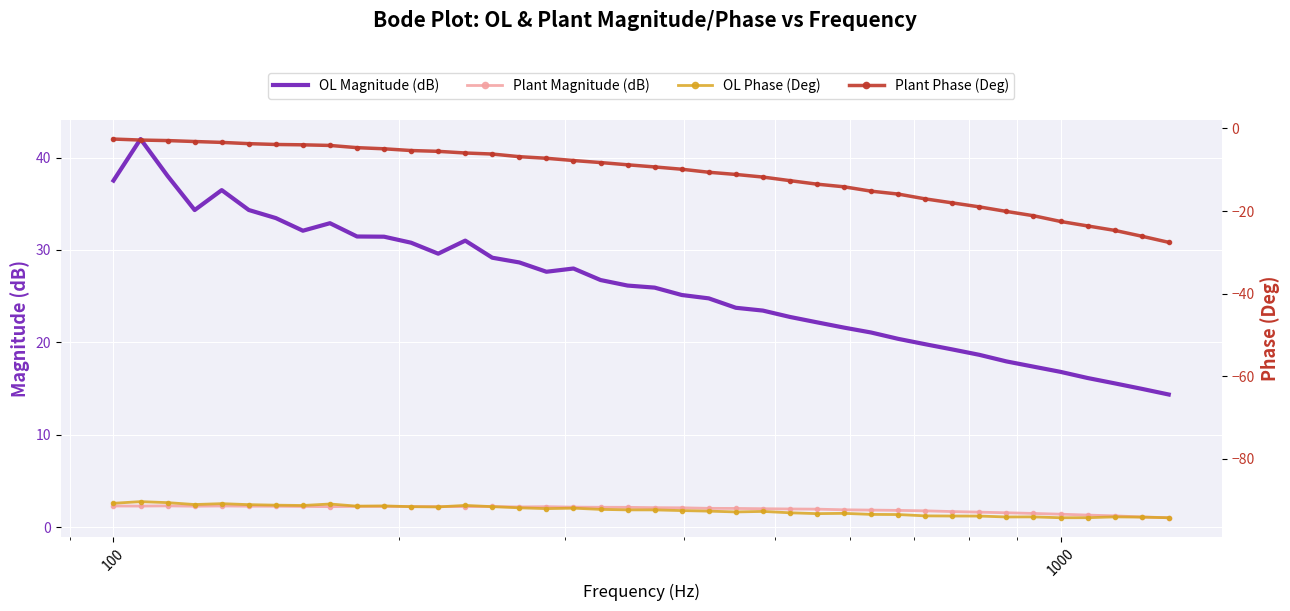

True or false: Plant Magnitude (dB) and OL Magnitude (dB) cross at least once.

False